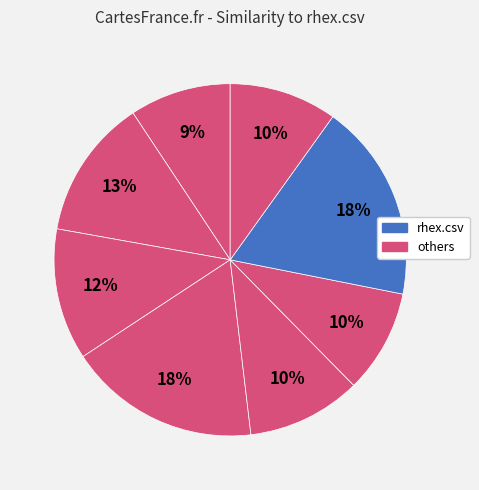

How many slices are in this pie chart?

8